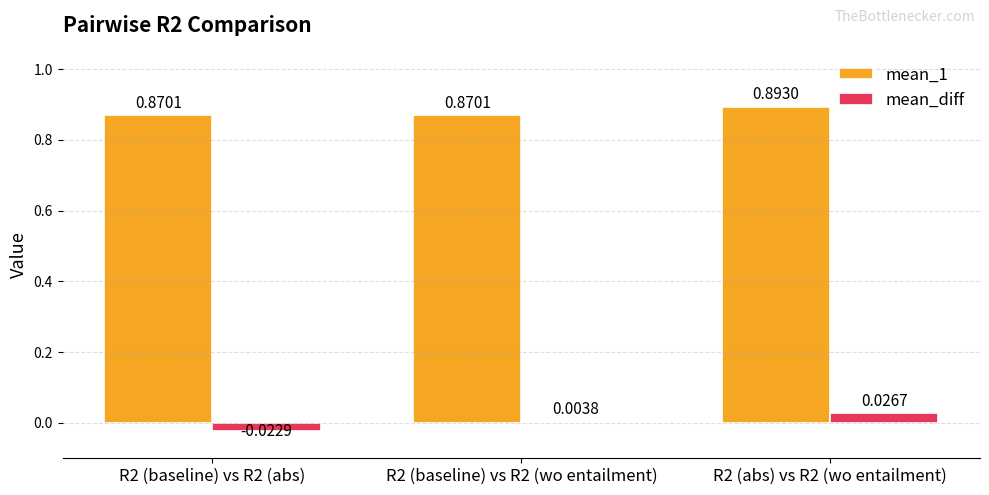

What is the label of the 3rd bar from the right?

R2 (baseline) vs R2 (abs)